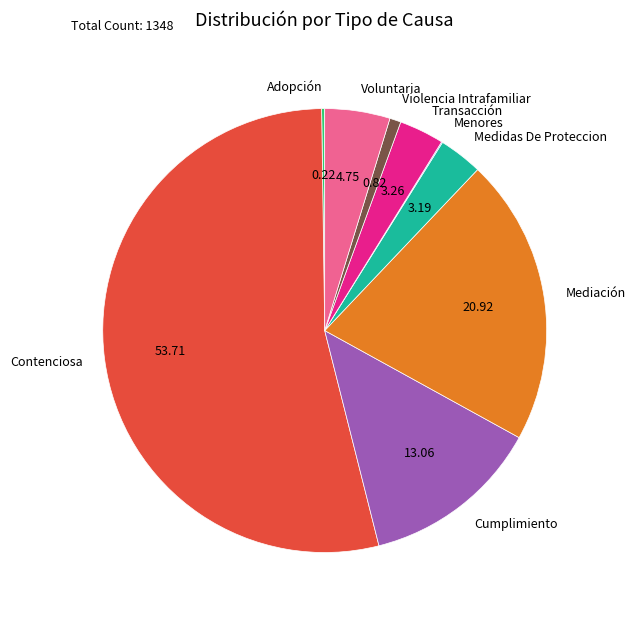

Do Violencia Intrafamiliar and Mediación together represent more than half of the pie?

No